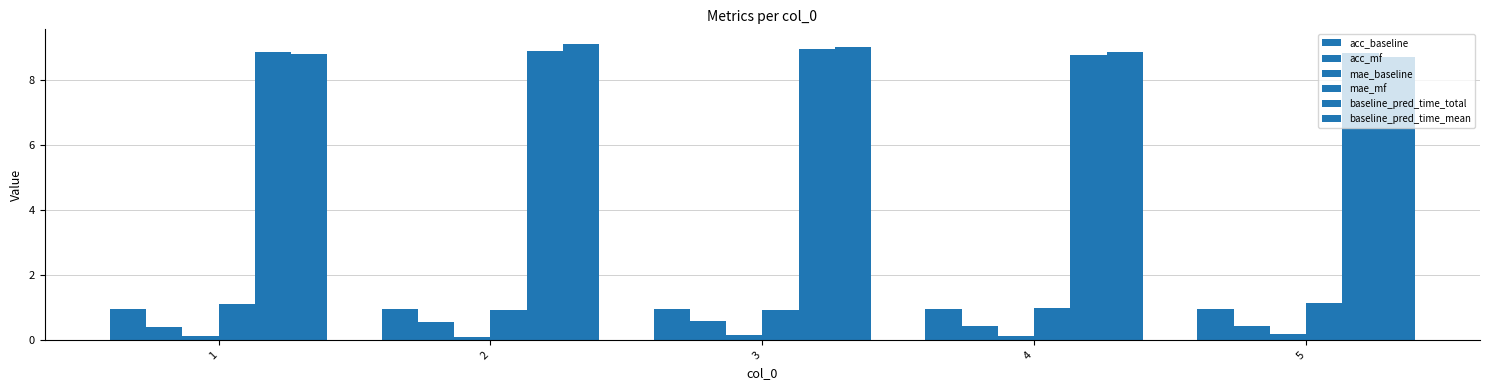

At which label is mae_mf closest to 1?

4